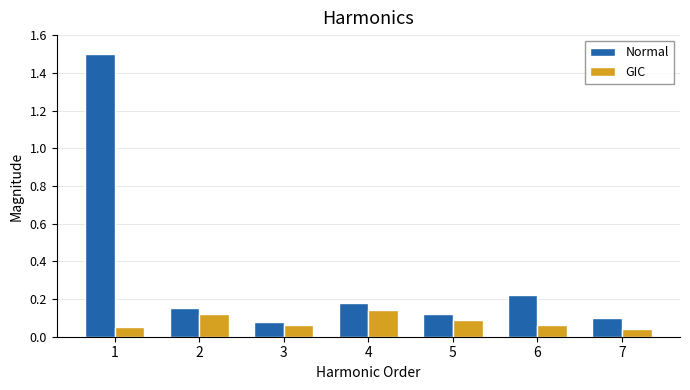

Which series has the widest spread of values?

Normal